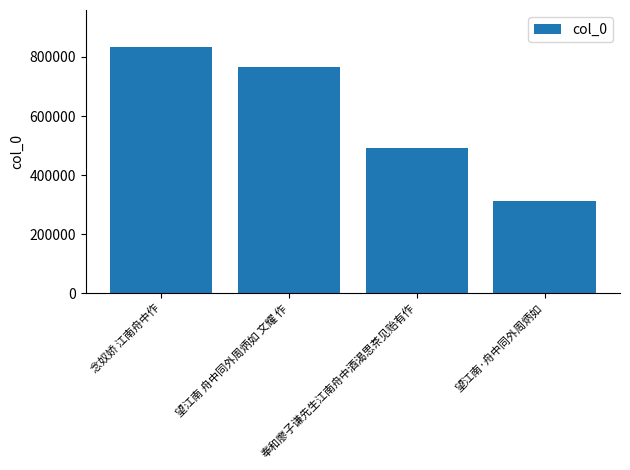

What is the difference between the maximum and minimum values?

523490